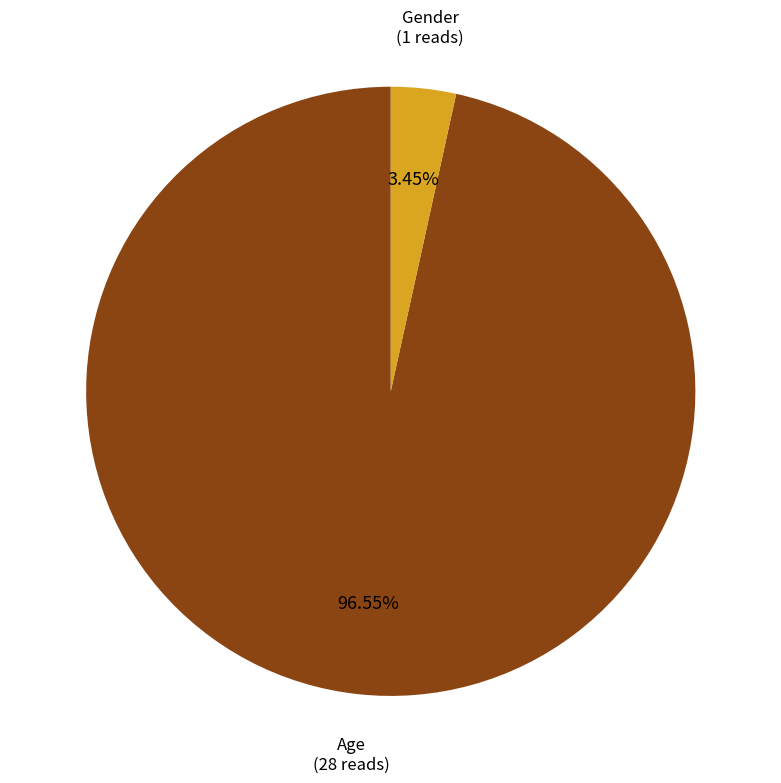

Which has a higher value, Gender or Age?

Age